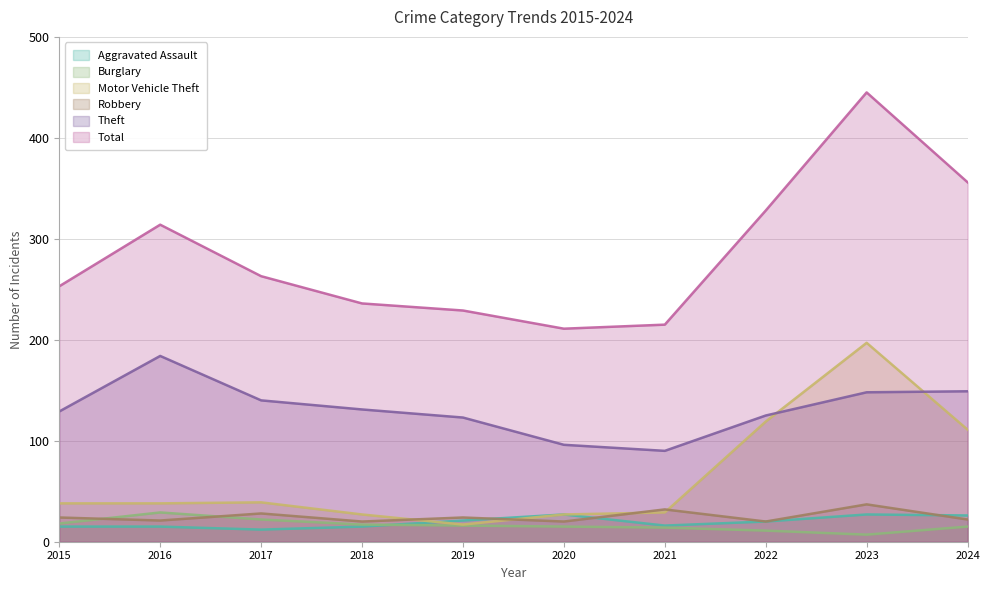

True or false: Burglary and Total intersect in this chart.

False